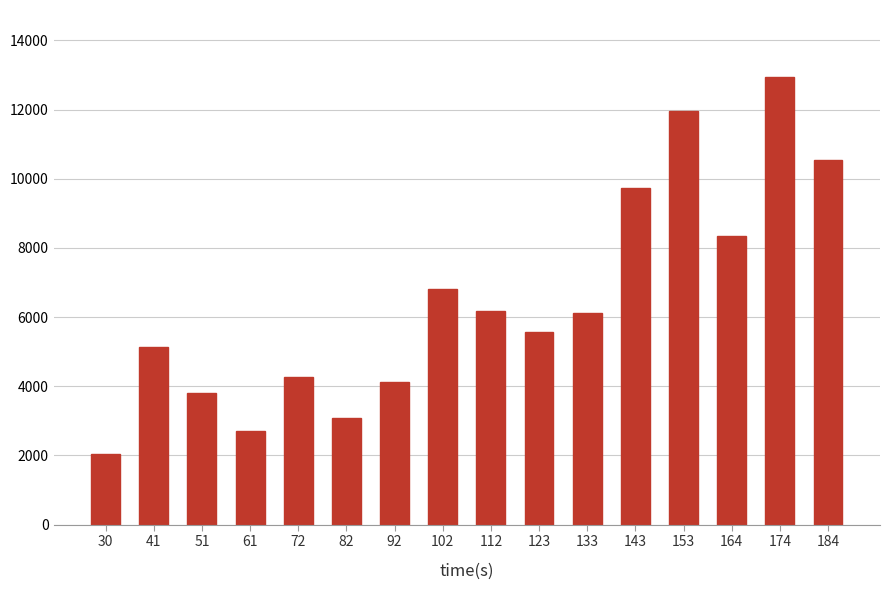

Is it true that the value at 92 is 6456?

False